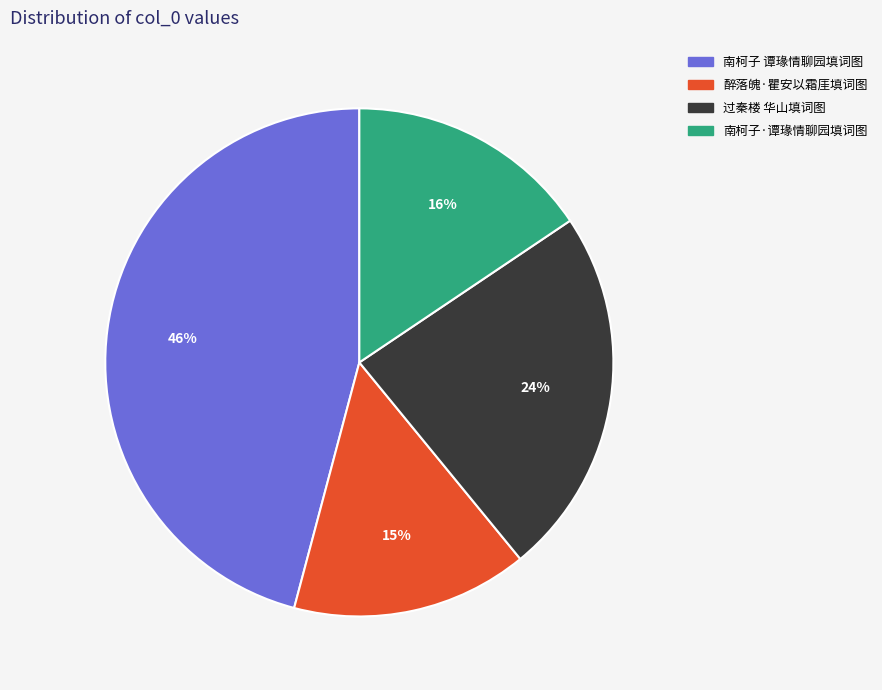

Is there any slice that represents more than half of the pie?

No